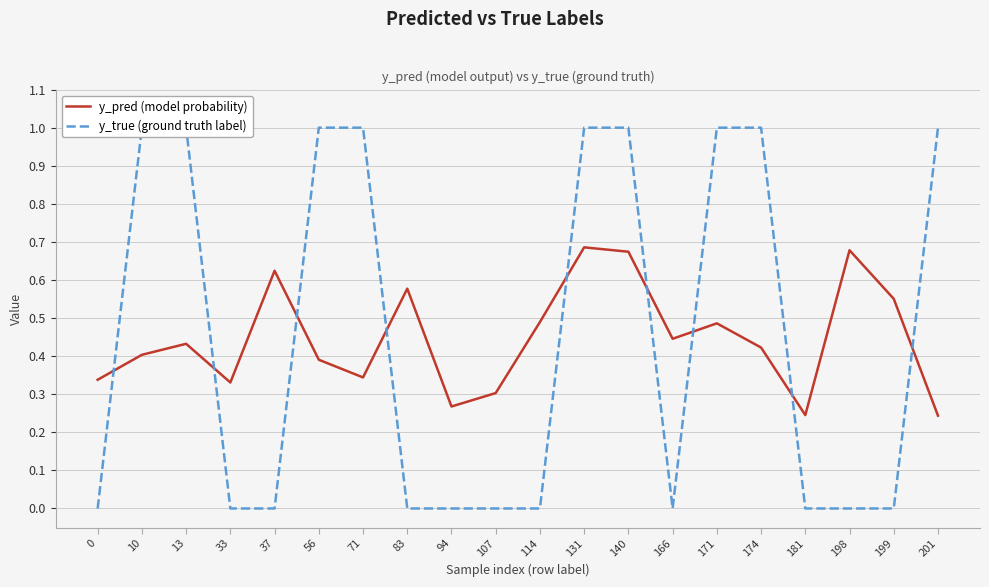

The y_pred (model probability) series shows 0.5 at 114. True or false?

True